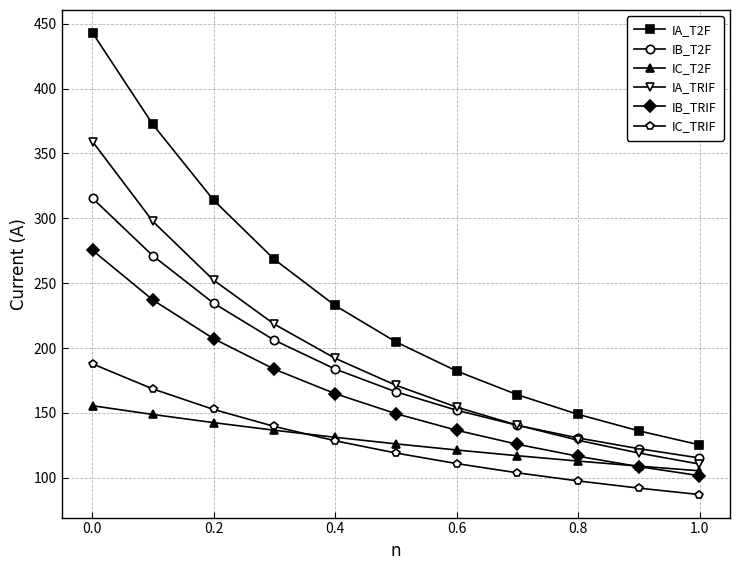

What is the value of the IC_TRIF point at the 10th from the left?

92.0